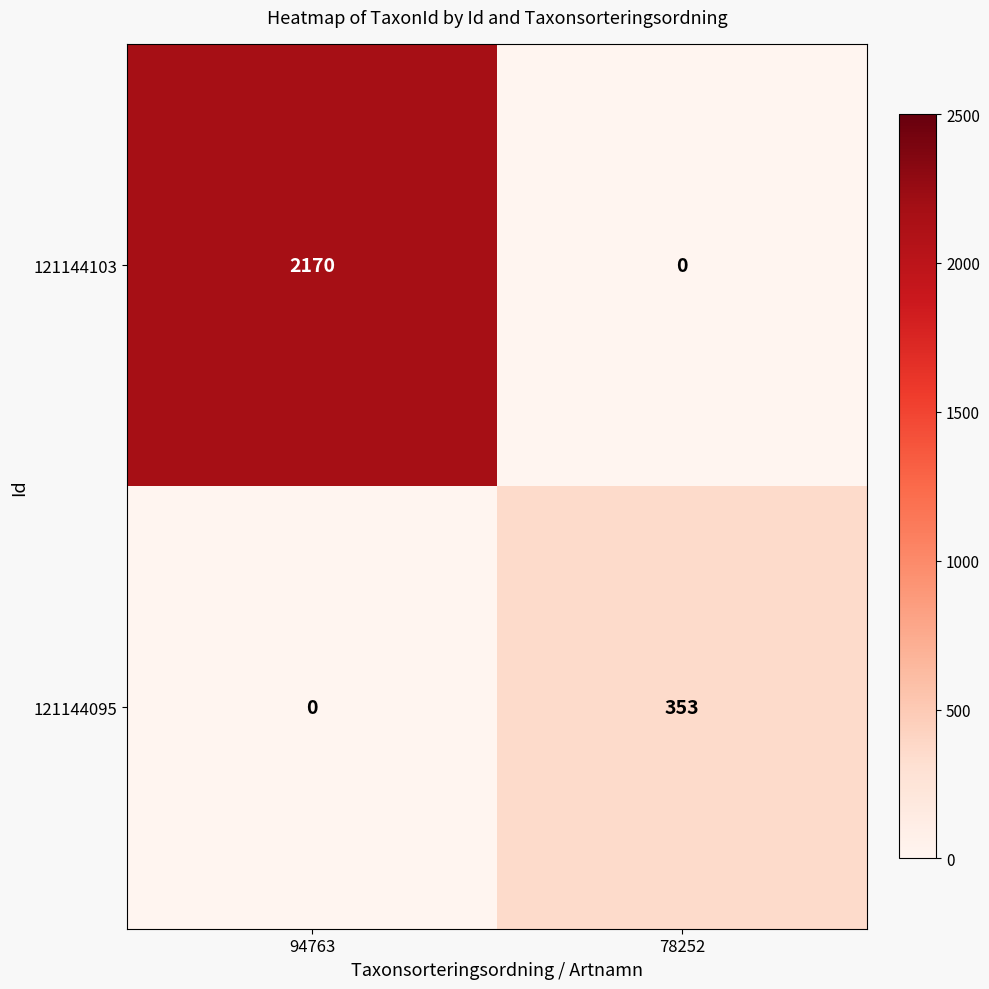

Reading left to right, transcribe all the data shown in this chart.

121144103: 2170	0
121144095: 0	353